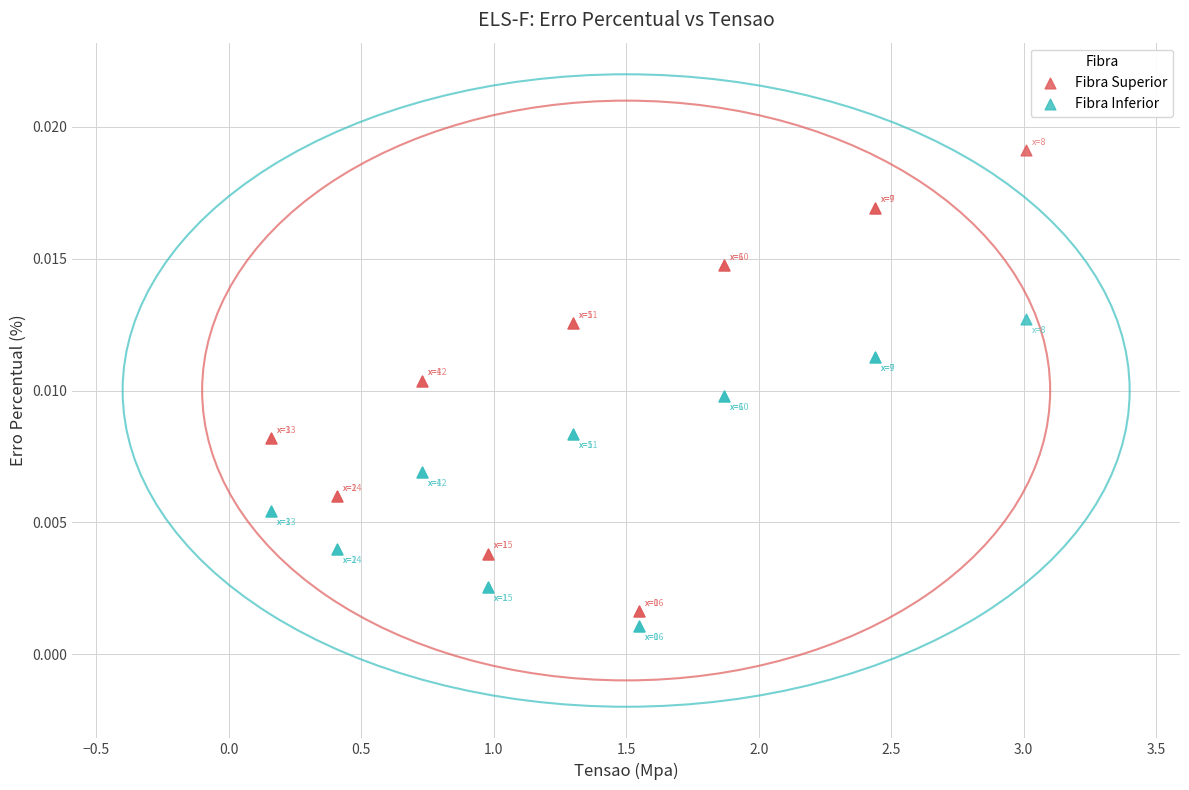

Which series reaches the maximum Y coordinate?

Fibra Superior